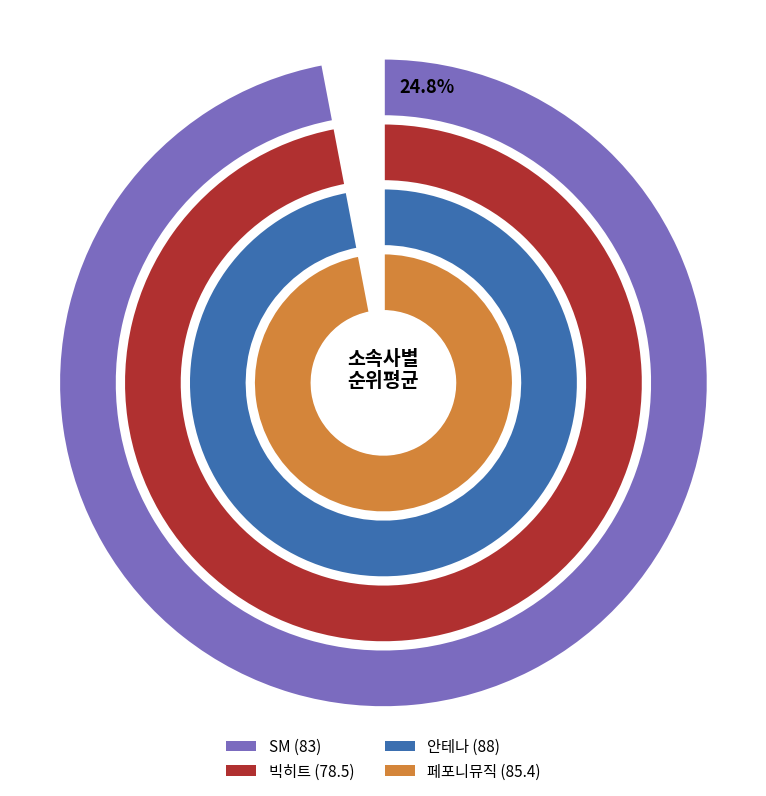

What is the ratio of the value at 안테나 to the value at SM?

1.1